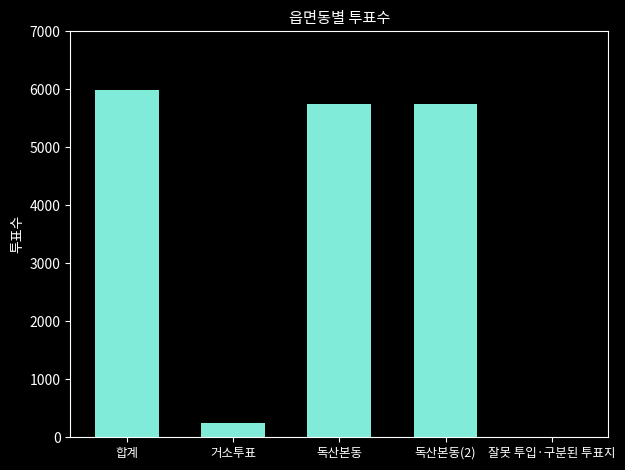

What is the sum of all values?

17731